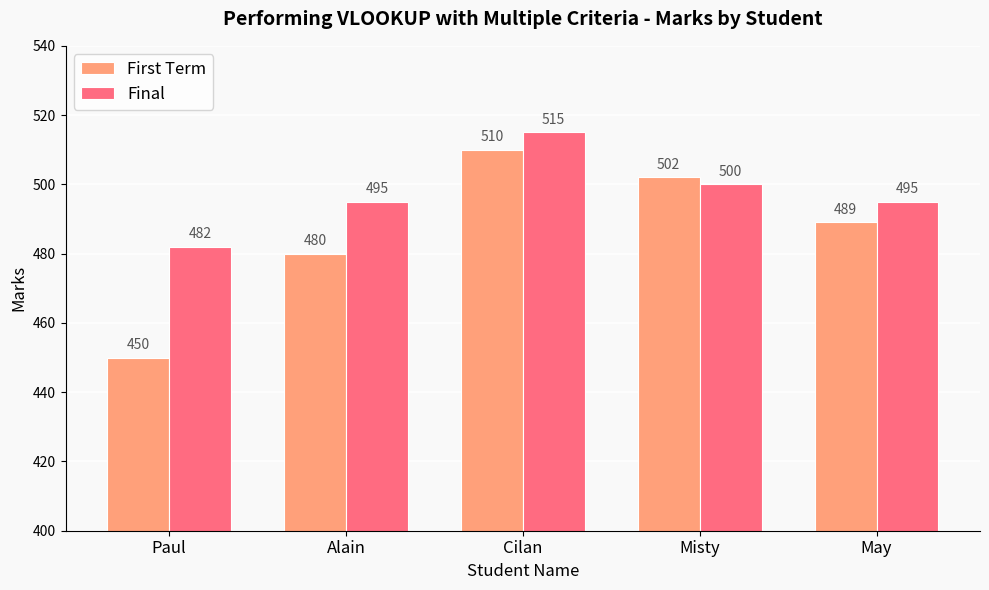

What position from the right is Misty?

2